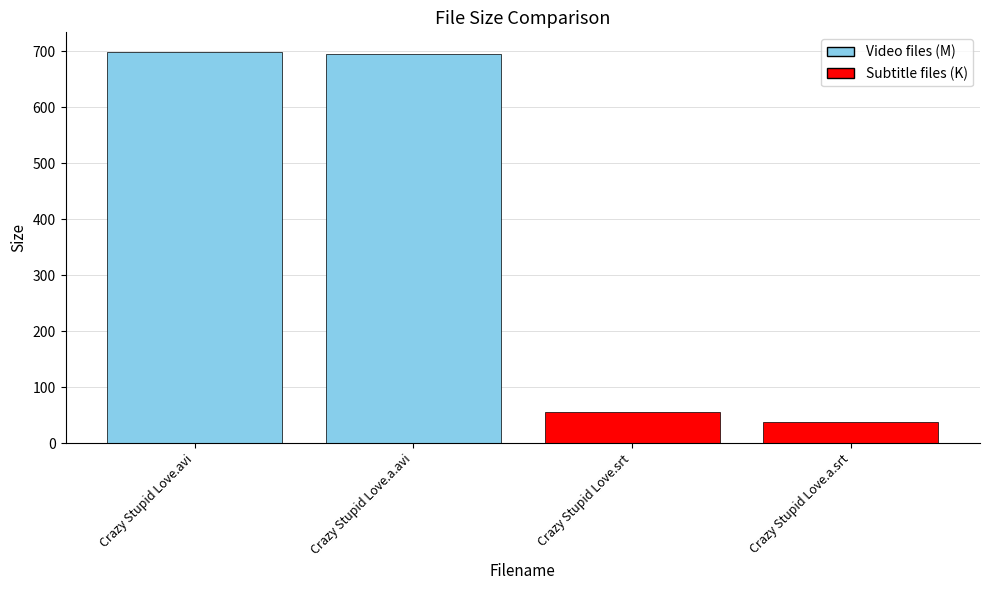

What is the change in value from Crazy Stupid Love.avi to Crazy Stupid Love.a.avi?

-3.0